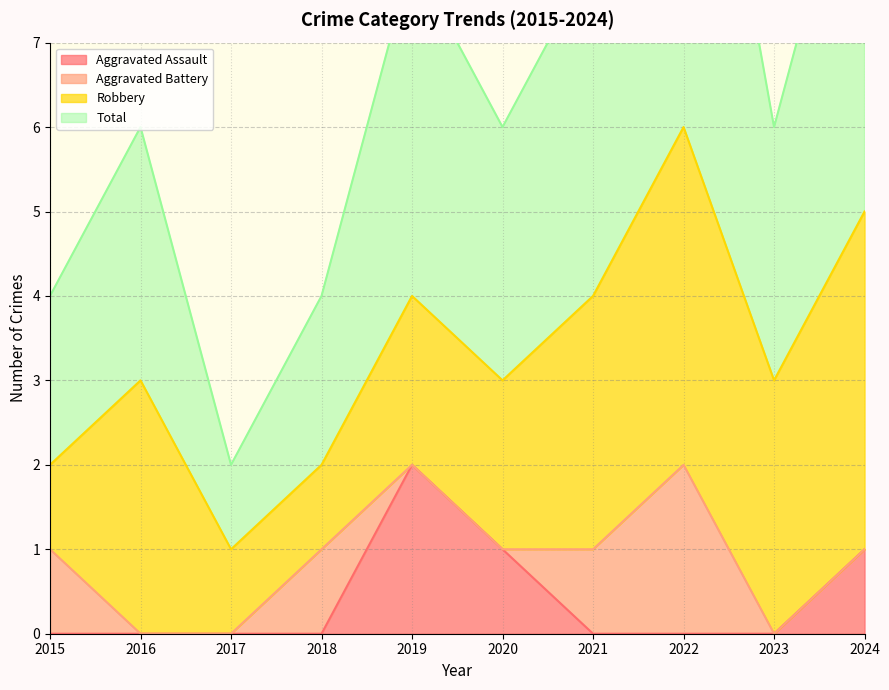

Which series has the widest spread of values?

Total